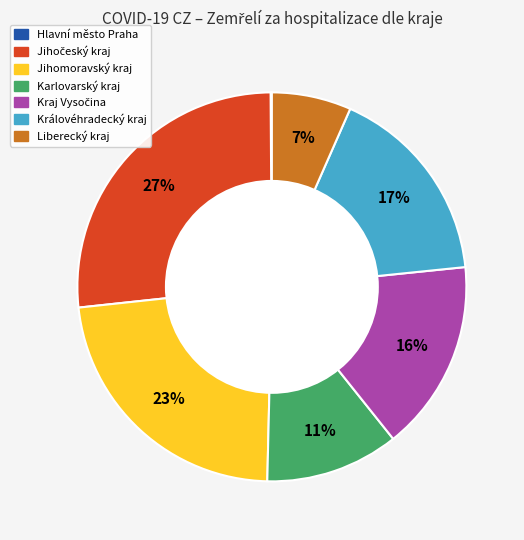

To the nearest percent, what is the average slice percentage?

14%